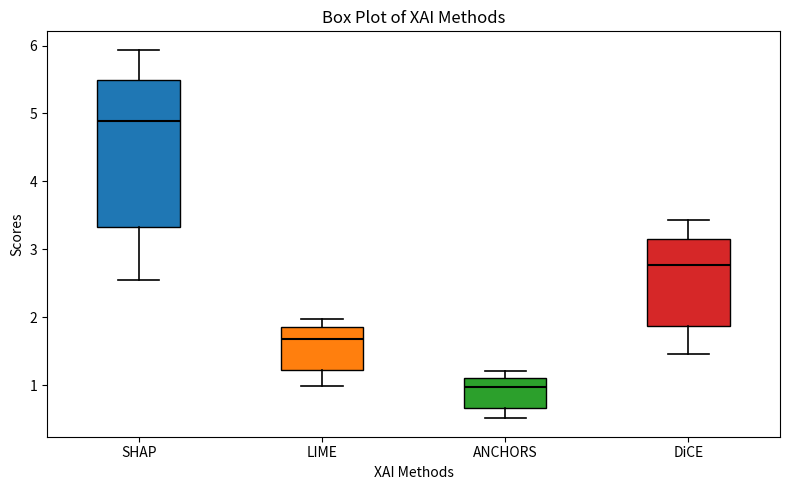

Where does the lower whisker of the box for DiCE end on the y-axis? The values are not printed on the chart, so give them approximately, as read against the axis.

1.5